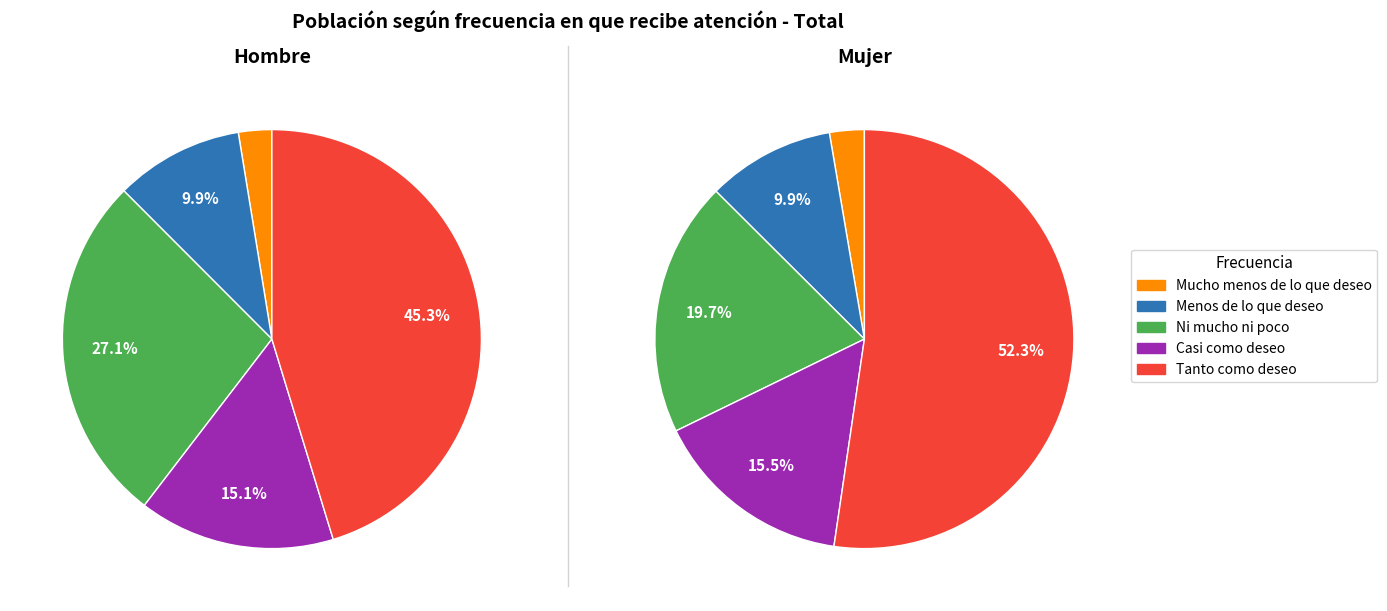

The Mucho menos de lo que deseo slice represents 1% of the pie. True or false?

False